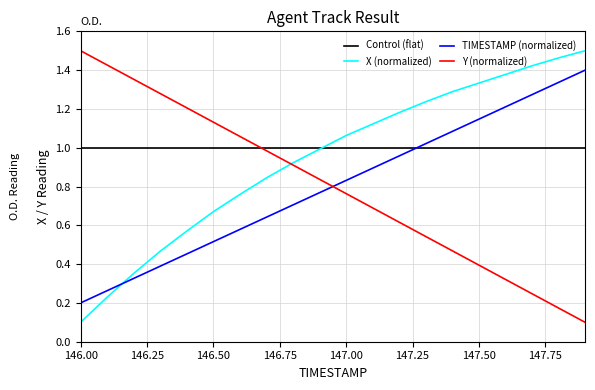

After their last crossing, which series has the higher values: TIMESTAMP (normalized) or X (normalized)?

X (normalized)